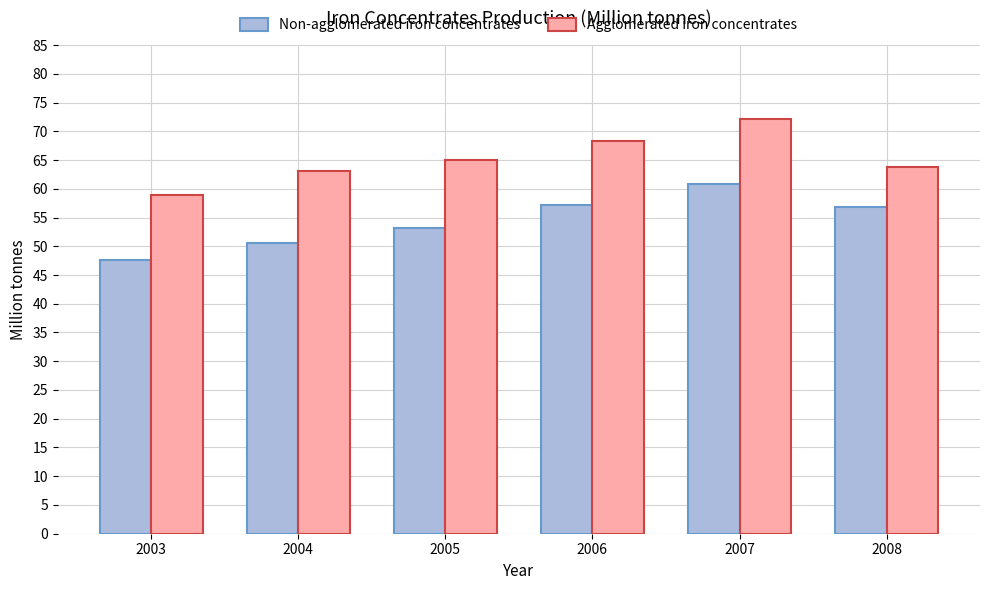

The value of Agglomerated iron concentrates at 2008 is 63.7. True or false?

True